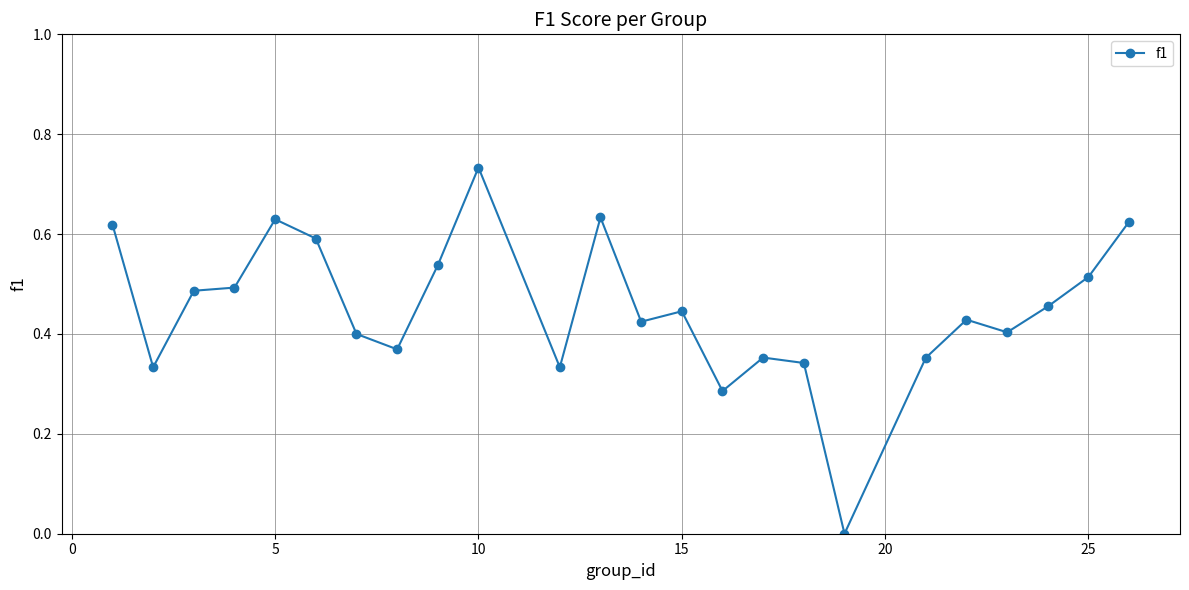

True or false: there are more than 1 points higher than both neighbors.

True